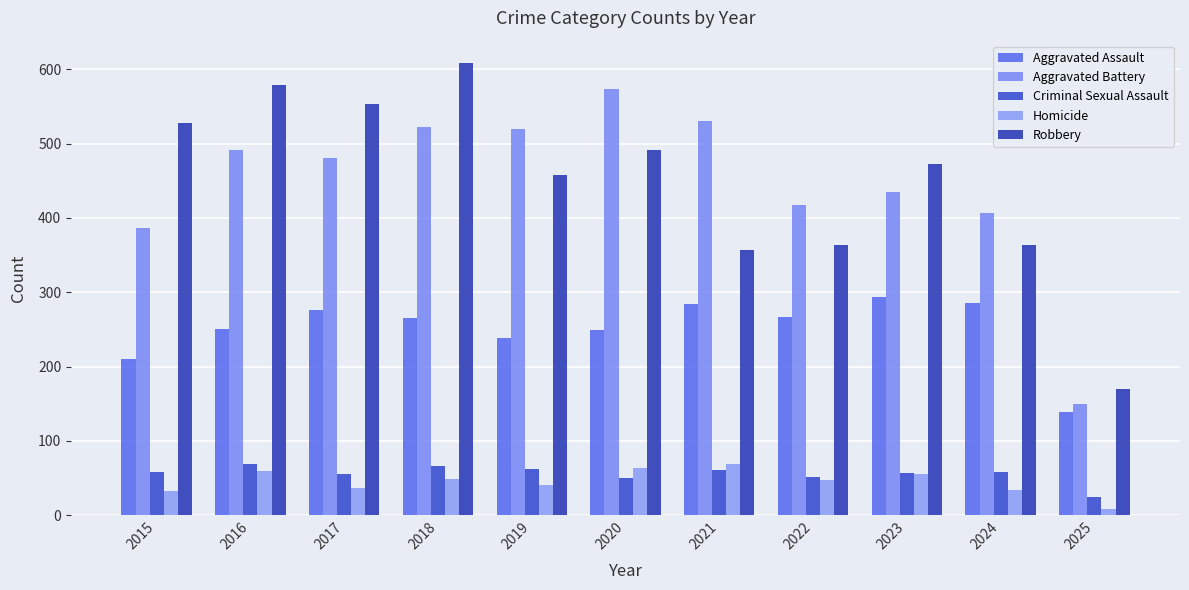

True or false: Homicide has a value of 26 at 2023.

False